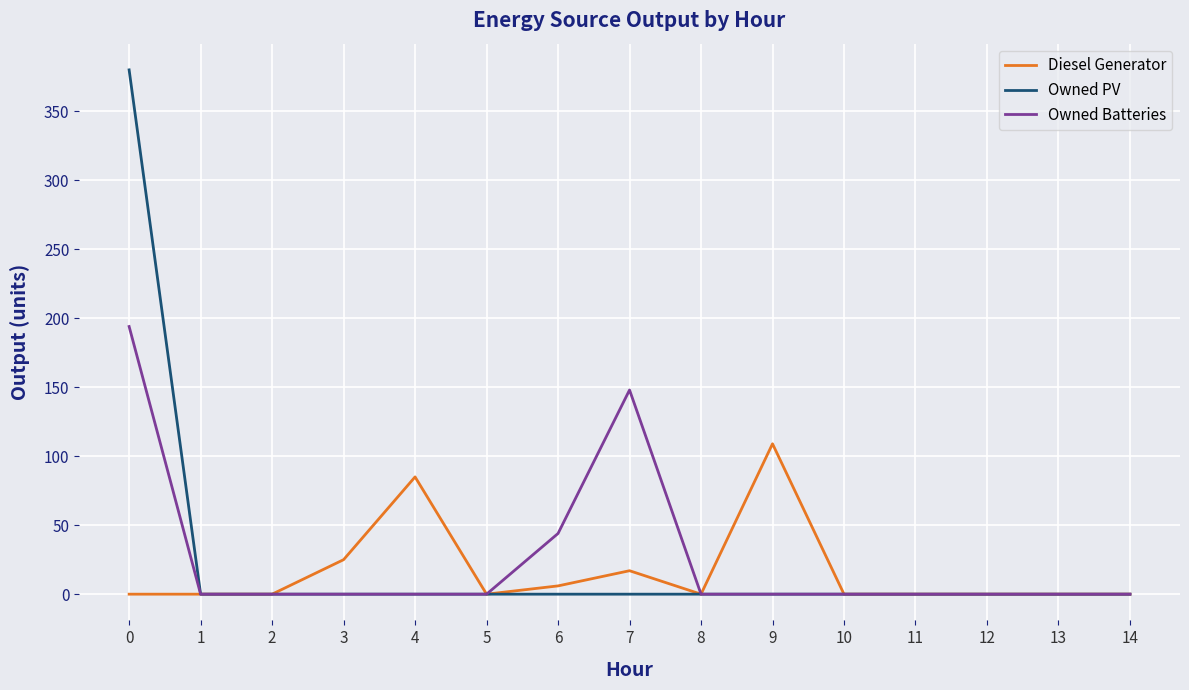

The Owned PV series shows 0 at 12. True or false?

True